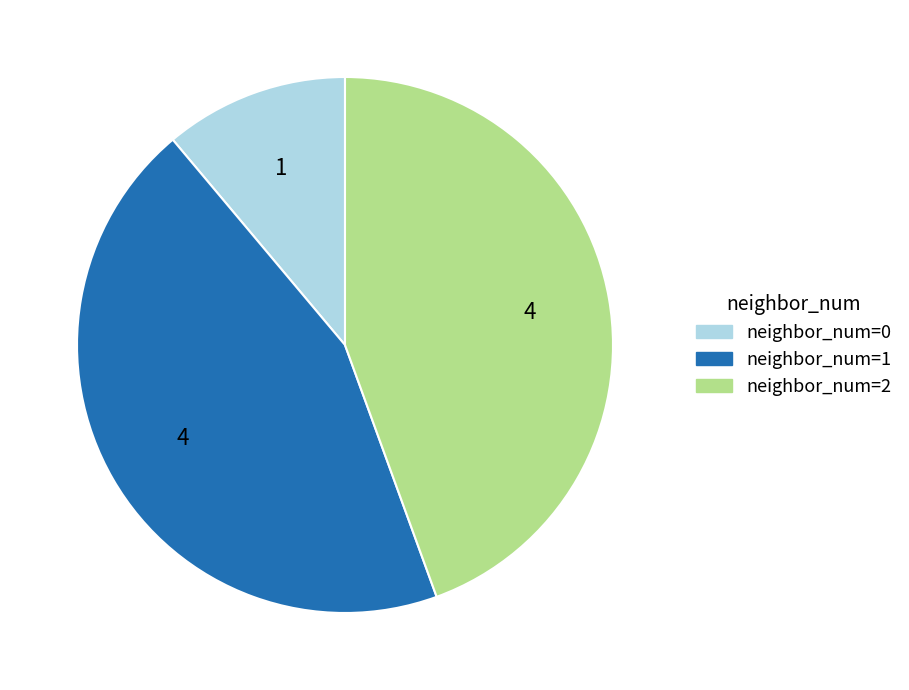

Between neighbor_num=2 and neighbor_num=0, which is larger?

neighbor_num=2